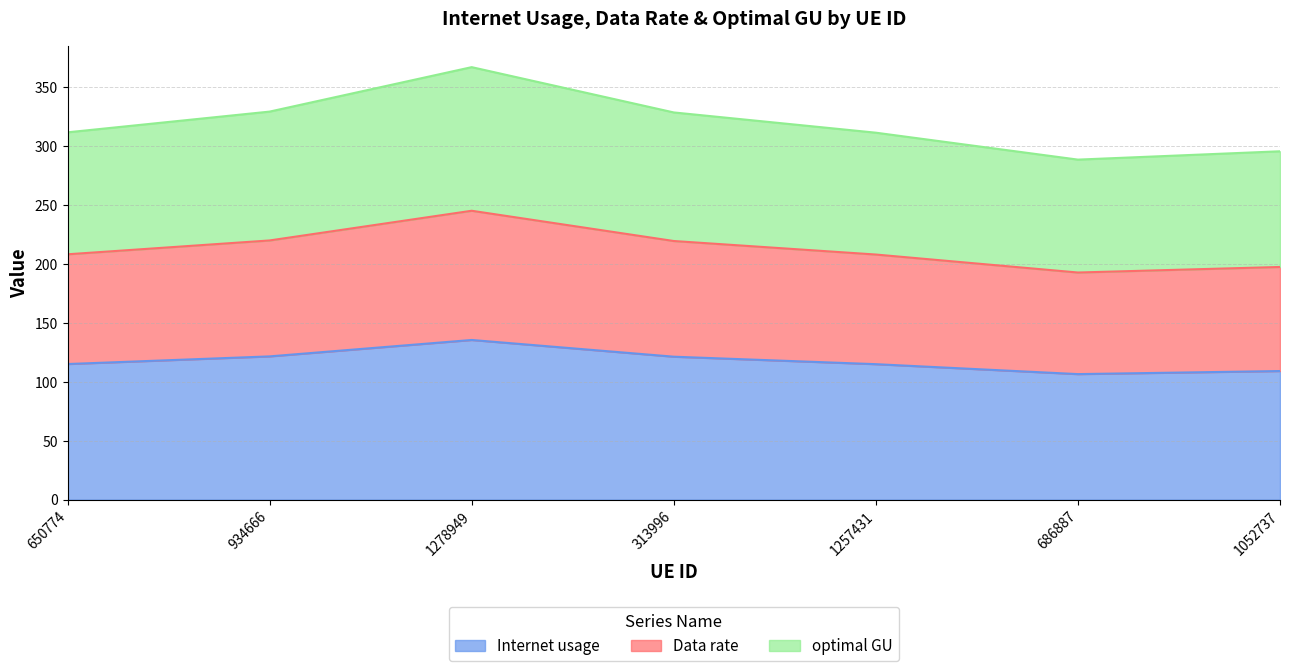

How many lines are shown in the chart?

3